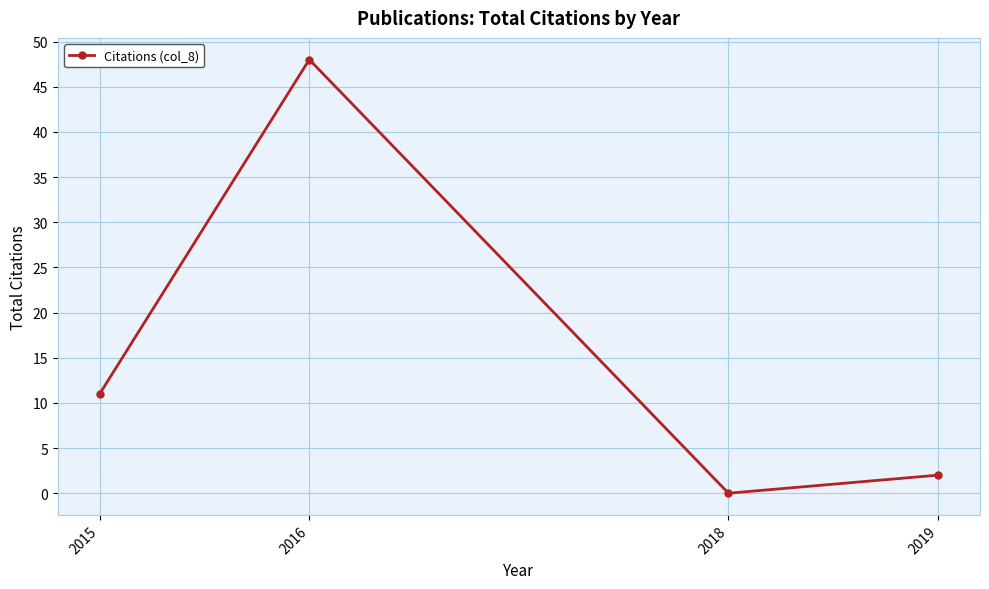

Reading left to right, transcribe all the data shown in this chart.

11	48	0	2